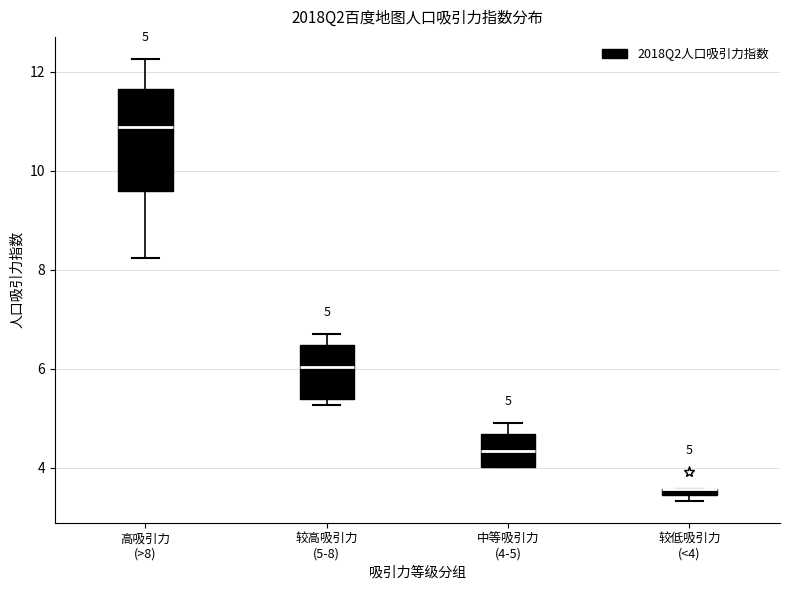

Comparing the boxes themselves (not the whiskers), which one is the tallest?

高吸引力 (>8)